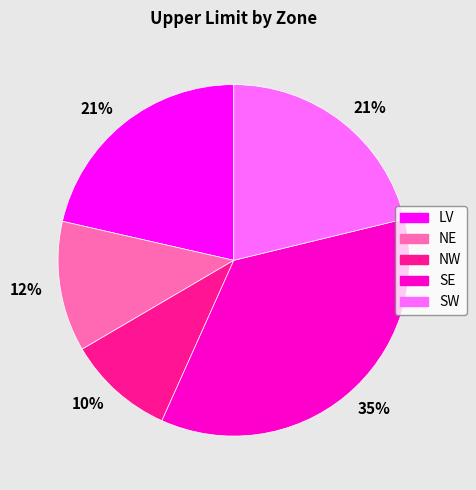

What percentage is the LV slice, to the nearest percent?

21%